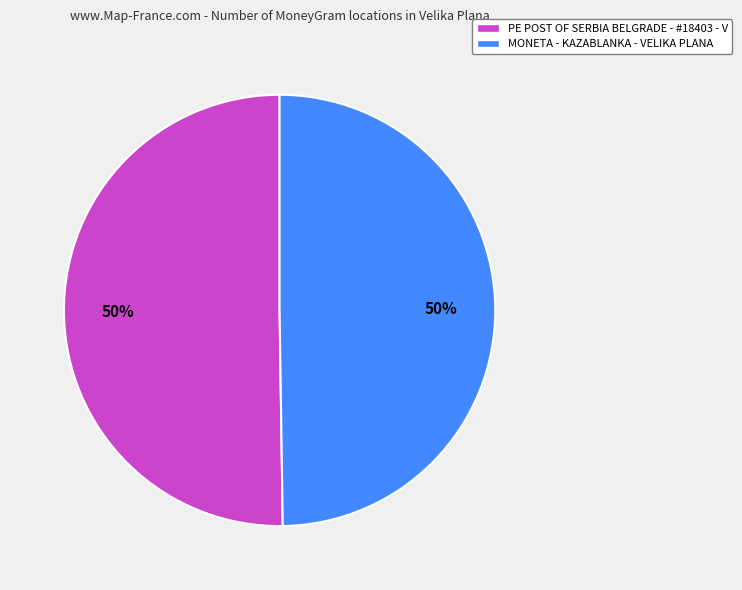

Approximately how many times larger is the value at MONETA - KAZABLANKA - VELIKA PLANA compared to PE POST OF SERBIA BELGRADE - #18403 - V?

1.0